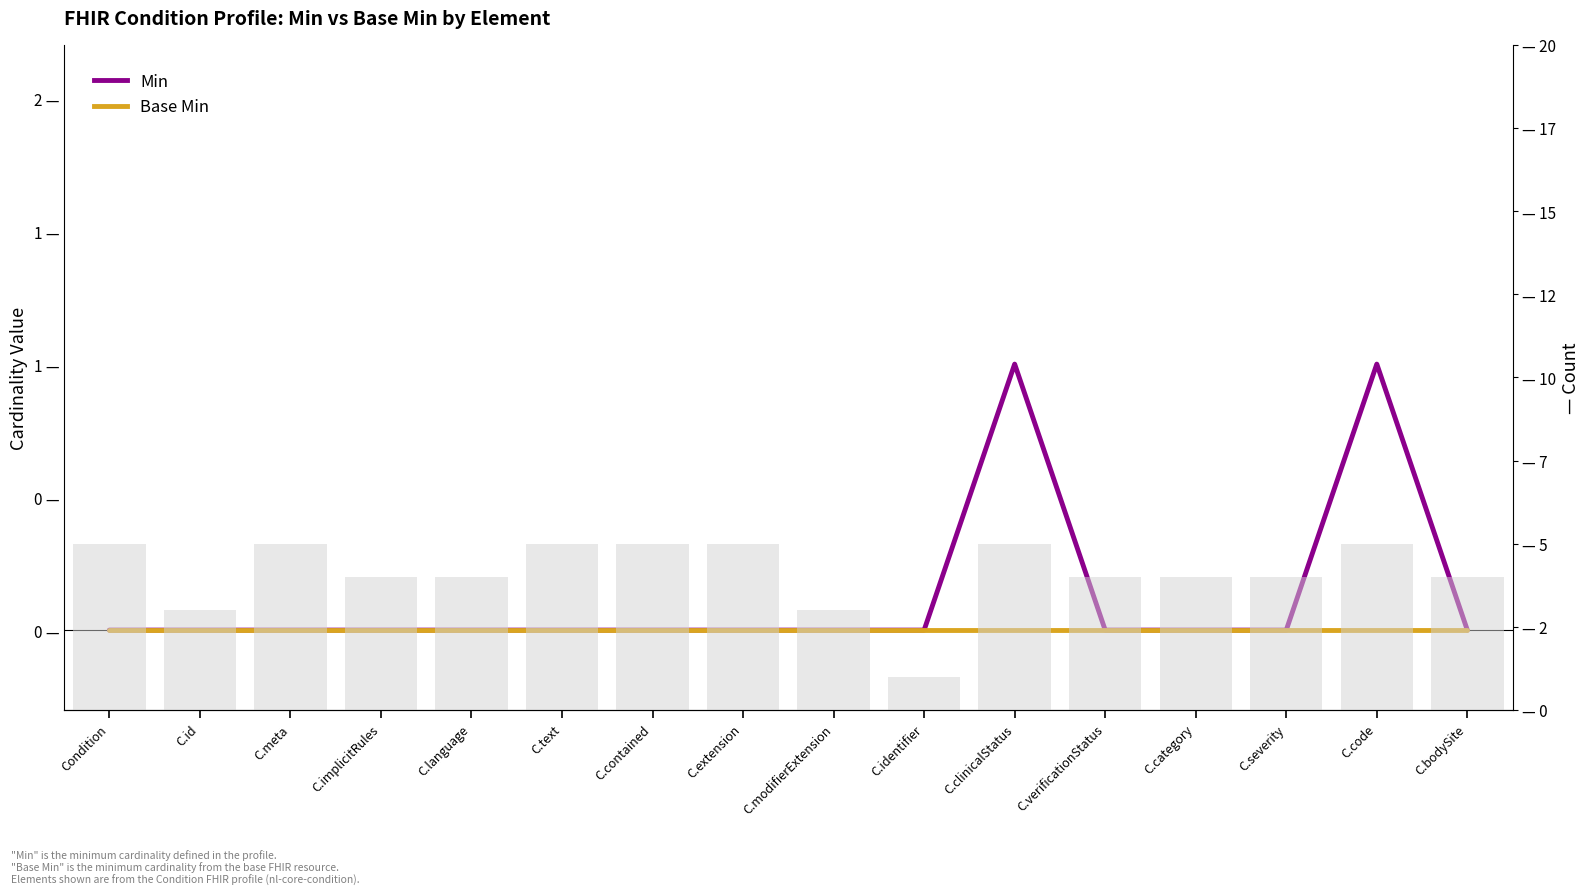

Are the bars grouped side by side (vs. stacked)?

Yes